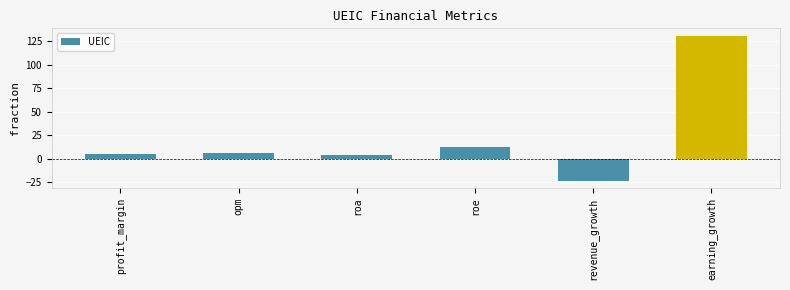

How many distinct data groups are displayed?

1